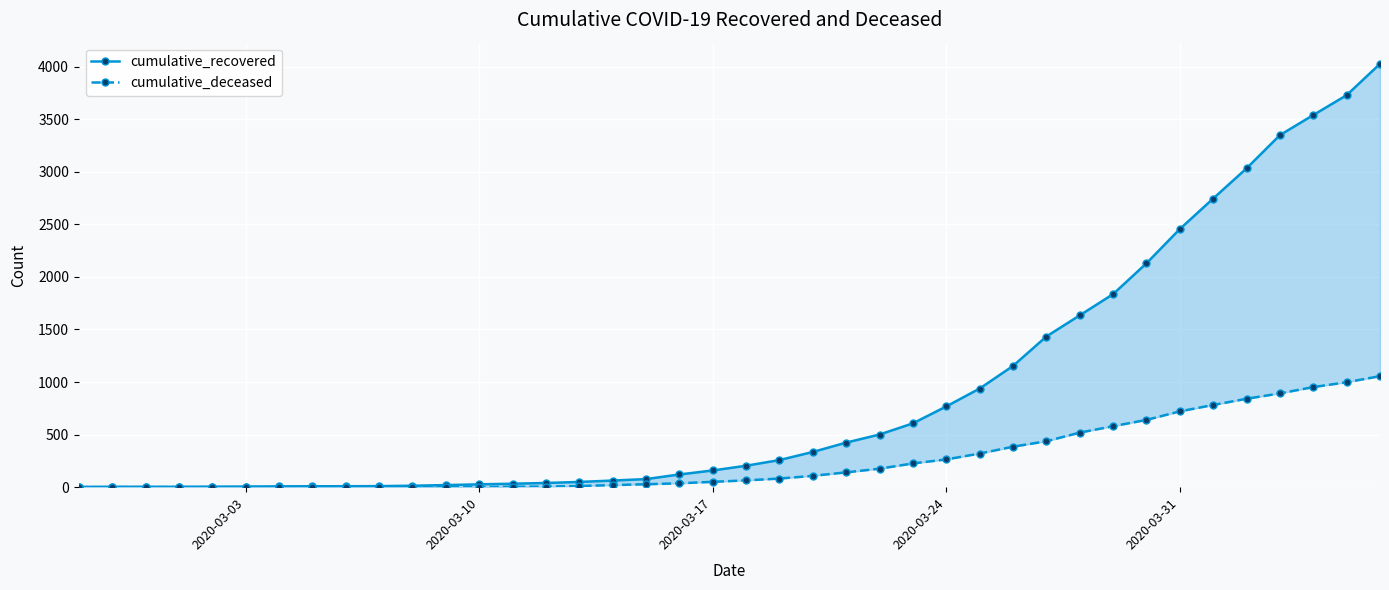

What is the difference between the maximum and minimum values in the cumulative_deceased series?

1056